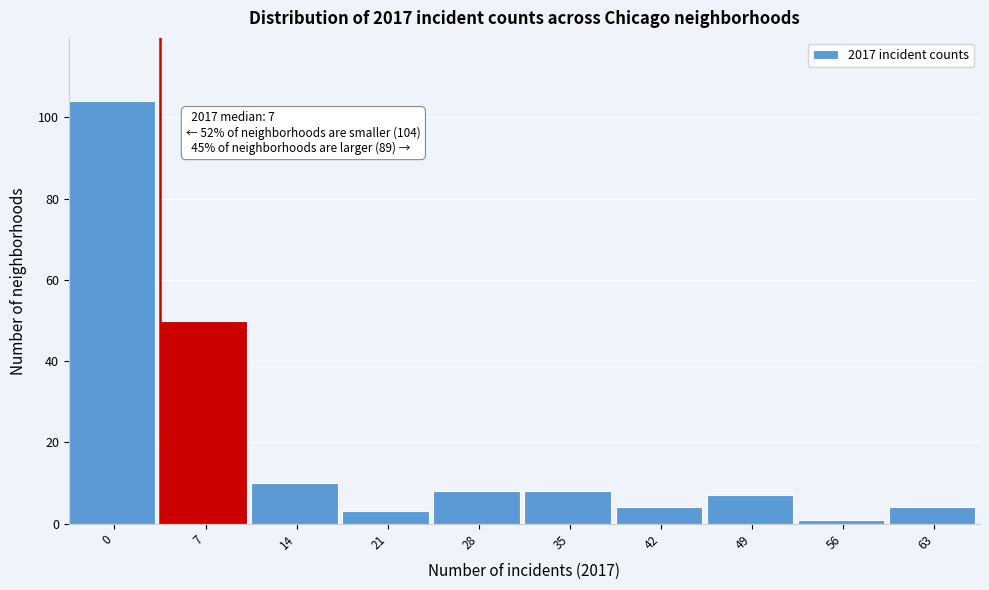

Reading left to right, transcribe all the data shown in this chart.

104	50	10	3	8	8	4	7	1	4